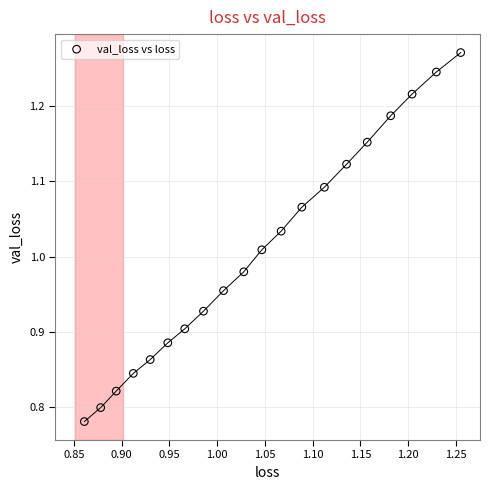

What is the range of Y values (max minus min)?

0.5